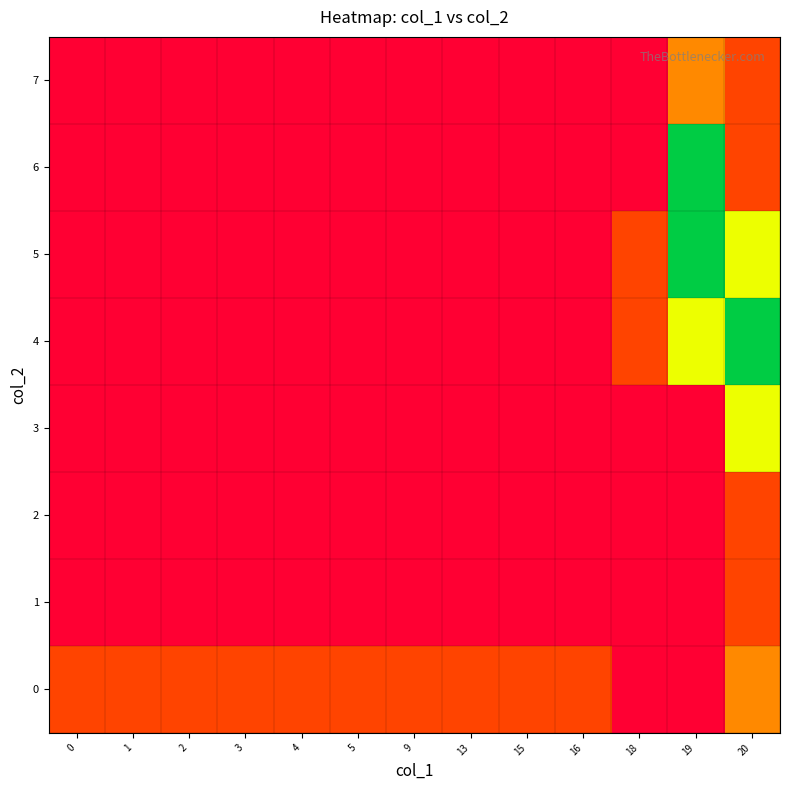

Which label corresponds to the largest value in the chart?

20